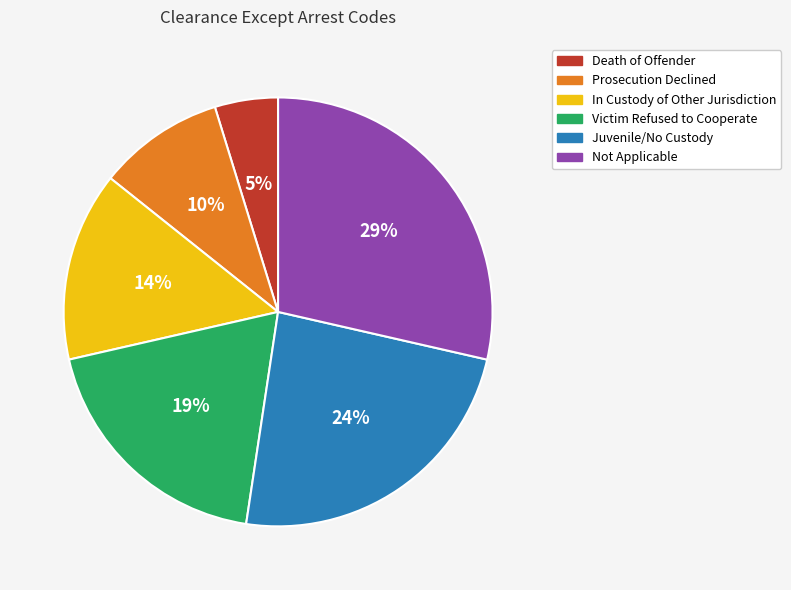

What is the ratio of the value at Victim Refused to Cooperate to the value at Juvenile/No Custody?

0.8